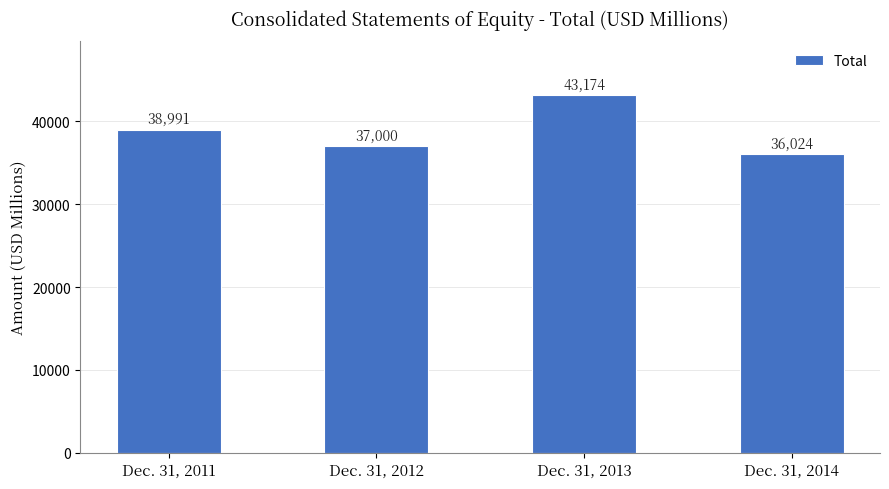

What is the minimum value shown in the chart?

36024